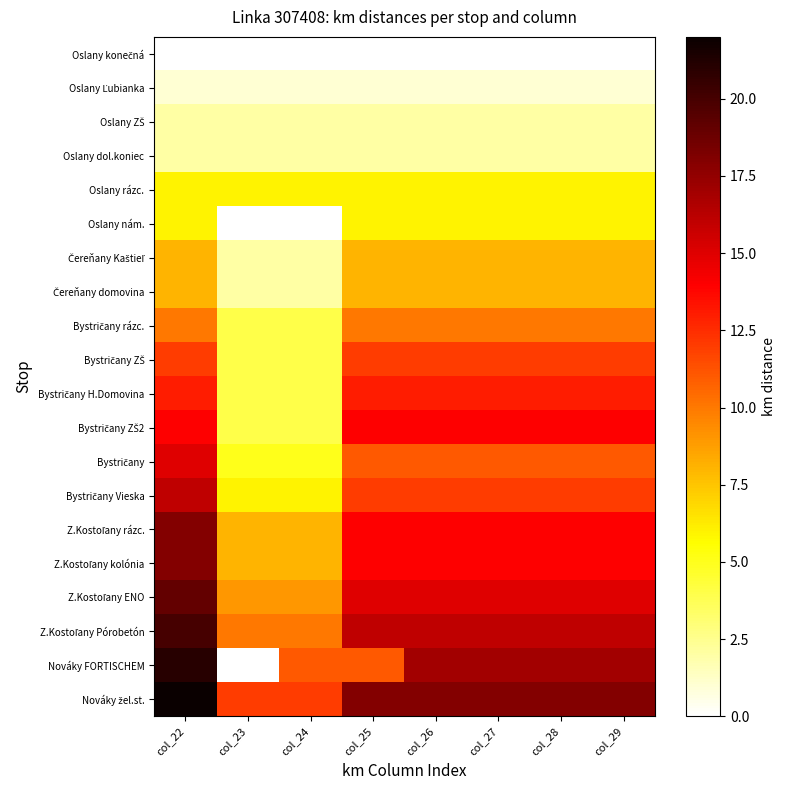

Which has a higher value, col_29 or col_25?

col_29